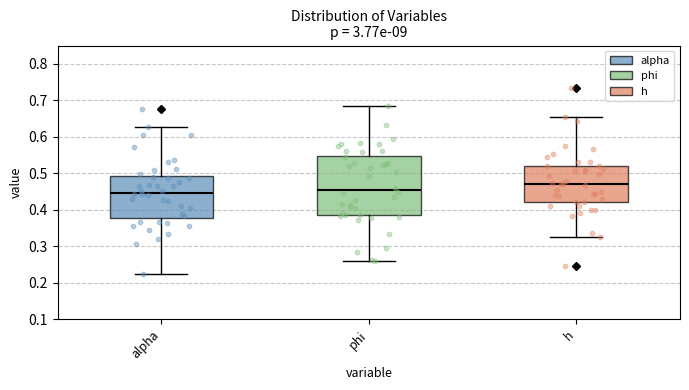

Reading left to right, read every box against the y-axis: the position of its median line, the range the box covers, and the ends of its whiskers. The values are not printed on the chart, so give them approximately, as read against the axis.

alpha: median 0.45, box 0.38 to 0.49, whiskers 0.22 to 0.63
phi: median 0.45, box 0.39 to 0.55, whiskers 0.26 to 0.68
h: median 0.47, box 0.42 to 0.52, whiskers 0.33 to 0.65